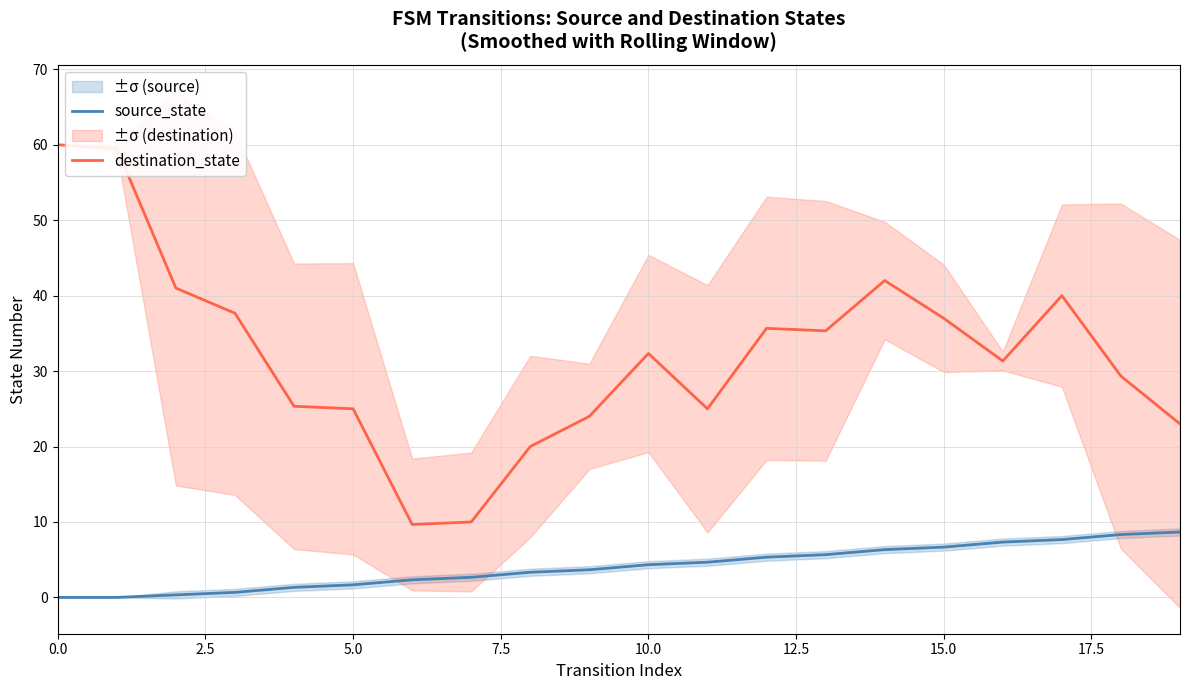

What position from the right is 9?

11